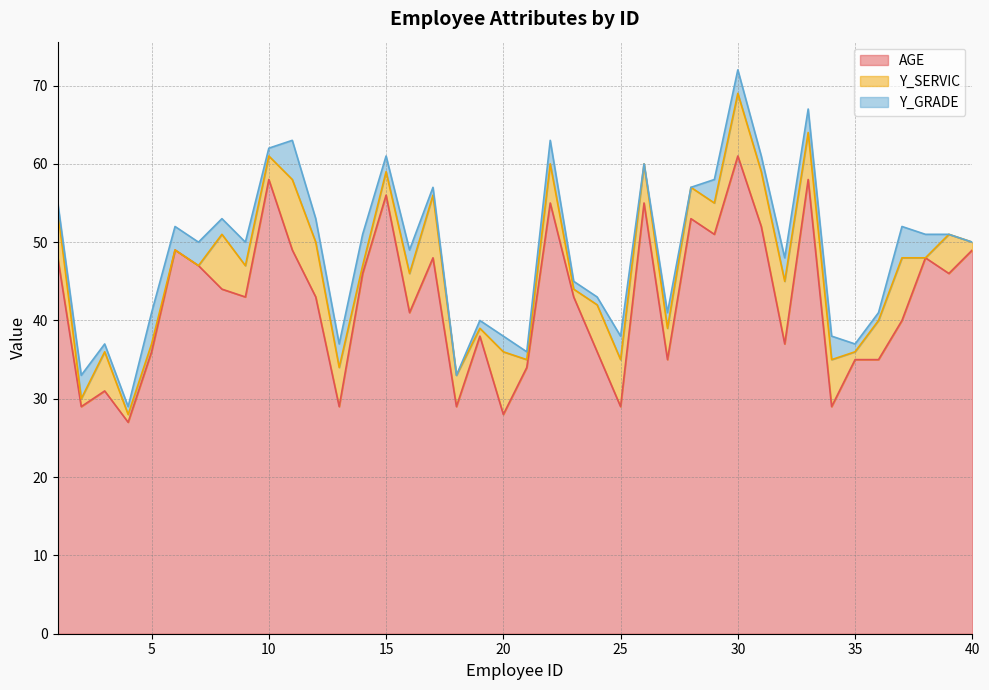

True or false: Y_GRADE and AGE intersect in this chart.

False